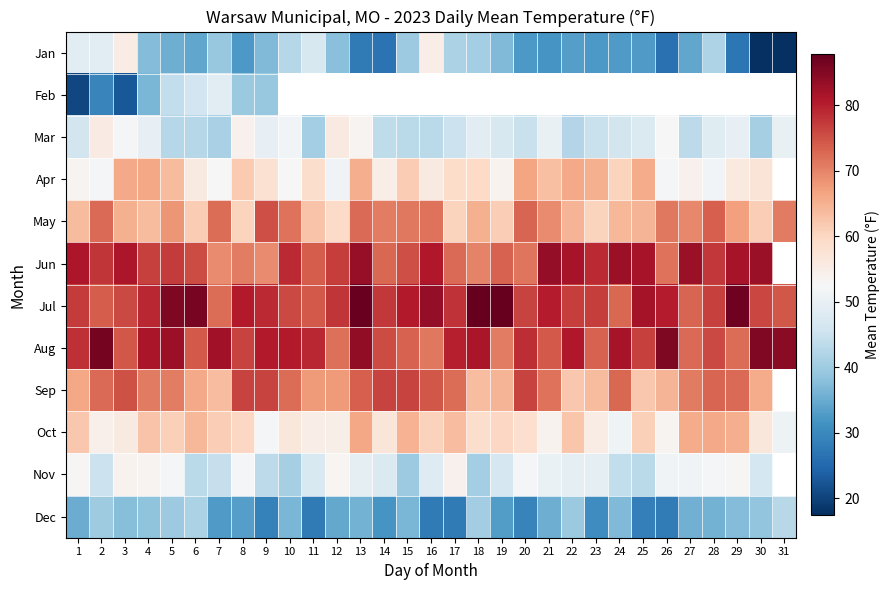

Count the number of data series in this chart.

12